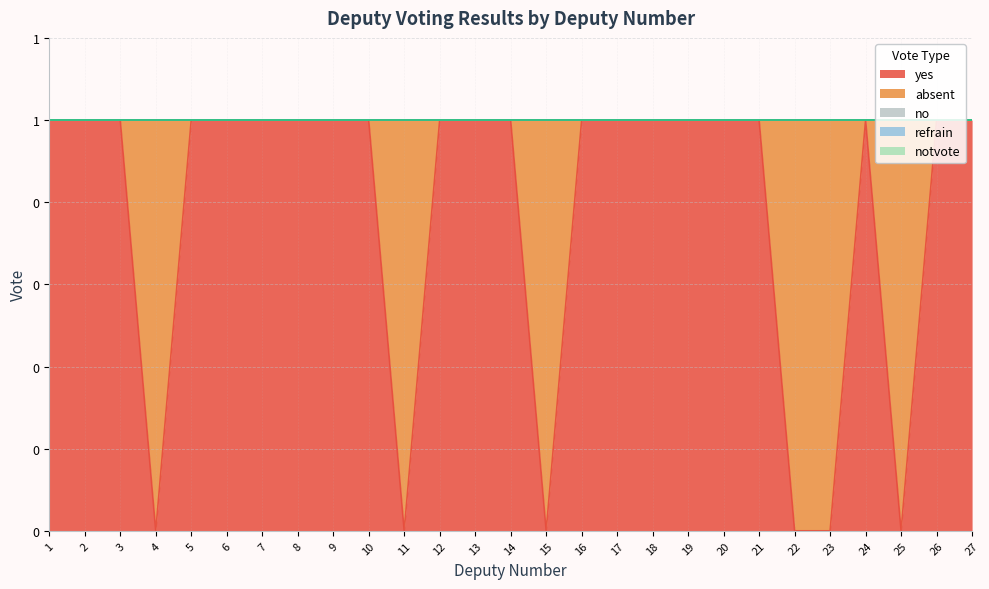

Reading left to right, what are all the values shown in this chart?

yes: 1=1	2=1	3=1	4=0	5=1	6=1	7=1	8=1	9=1	10=1	11=0	12=1	13=1	14=1	15=0	16=1	17=1	18=1	19=1	20=1	21=1	22=0	23=0	24=1	25=0	26=1	27=1
absent: 1=0	2=0	3=0	4=1	5=0	6=0	7=0	8=0	9=0	10=0	11=1	12=0	13=0	14=0	15=1	16=0	17=0	18=0	19=0	20=0	21=0	22=1	23=1	24=0	25=1	26=0	27=0
no: 1=0	2=0	3=0	4=0	5=0	6=0	7=0	8=0	9=0	10=0	11=0	12=0	13=0	14=0	15=0	16=0	17=0	18=0	19=0	20=0	21=0	22=0	23=0	24=0	25=0	26=0	27=0
refrain: 1=0	2=0	3=0	4=0	5=0	6=0	7=0	8=0	9=0	10=0	11=0	12=0	13=0	14=0	15=0	16=0	17=0	18=0	19=0	20=0	21=0	22=0	23=0	24=0	25=0	26=0	27=0
notvote: 1=0	2=0	3=0	4=0	5=0	6=0	7=0	8=0	9=0	10=0	11=0	12=0	13=0	14=0	15=0	16=0	17=0	18=0	19=0	20=0	21=0	22=0	23=0	24=0	25=0	26=0	27=0